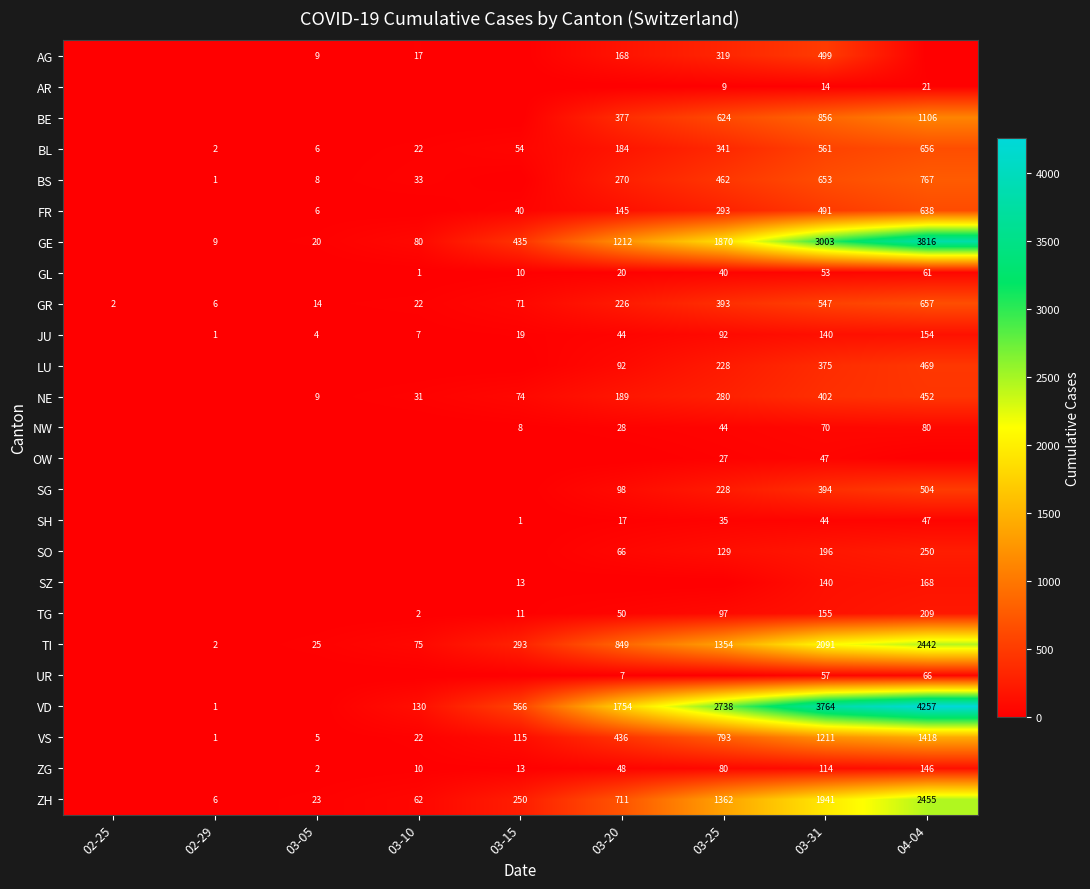

What is the difference between the highest and lowest values at 03-31?

3750